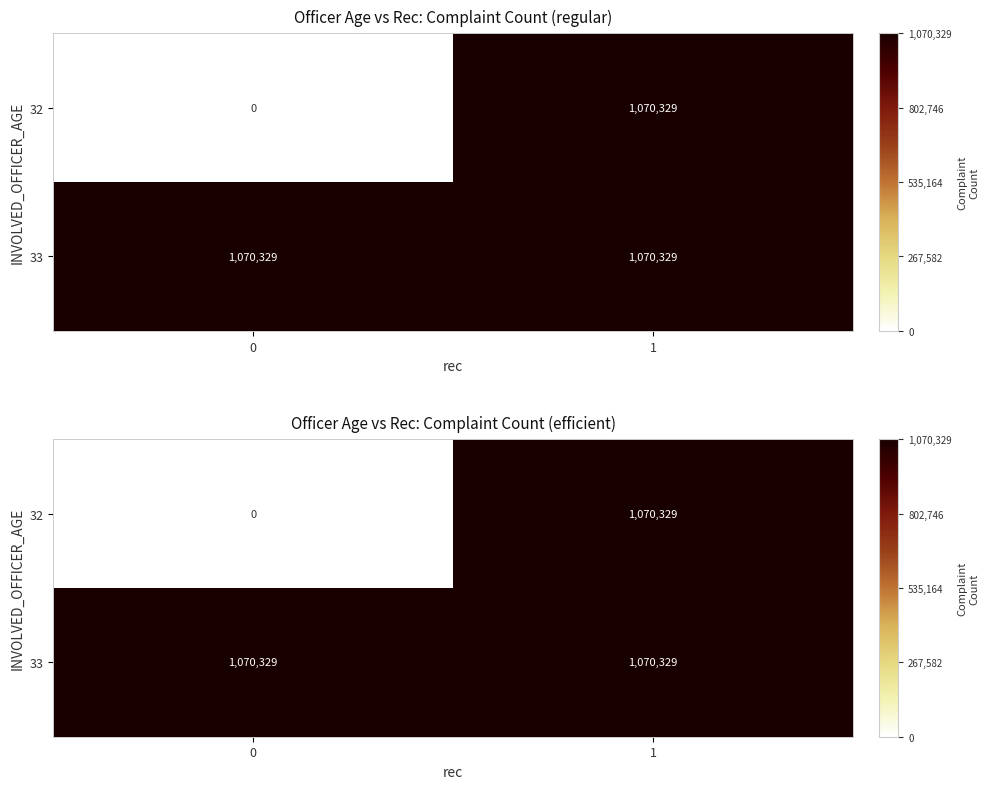

Count the 32 values in the range 0 to 1070329.

2